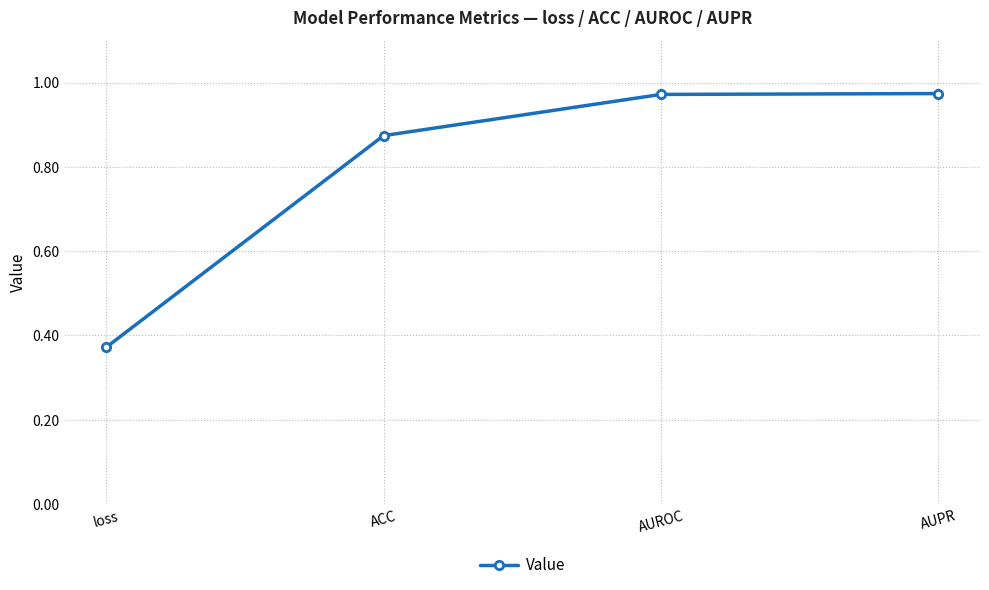

What is the change in value from loss to AUPR?

+0.6